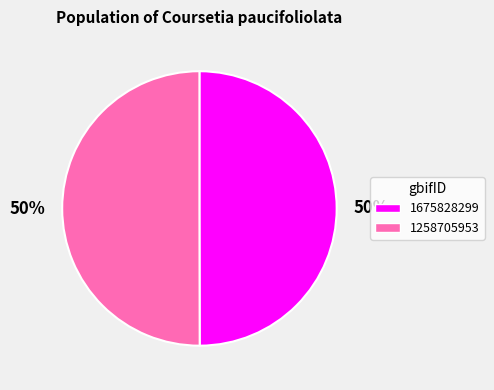

True or false: 1675828299 accounts for 50% of the total.

True